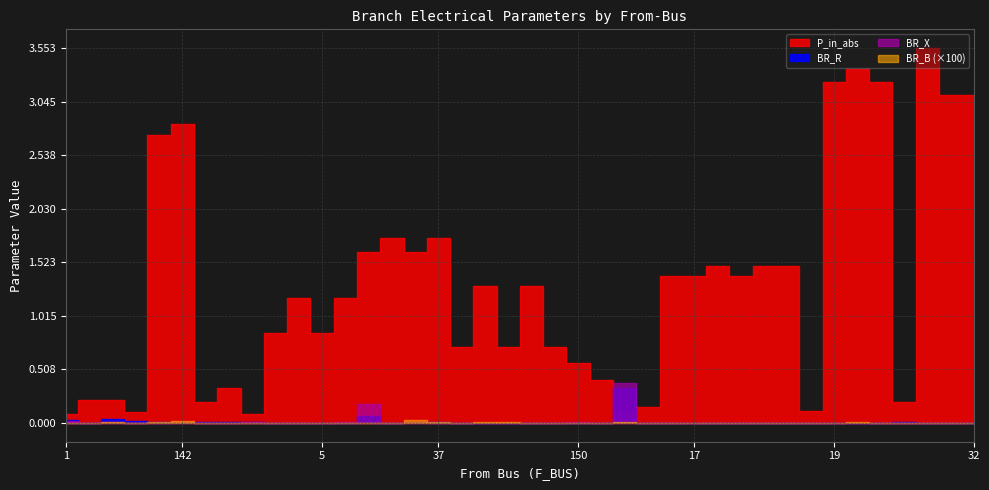

What is the label of the 40th point from the right?

1